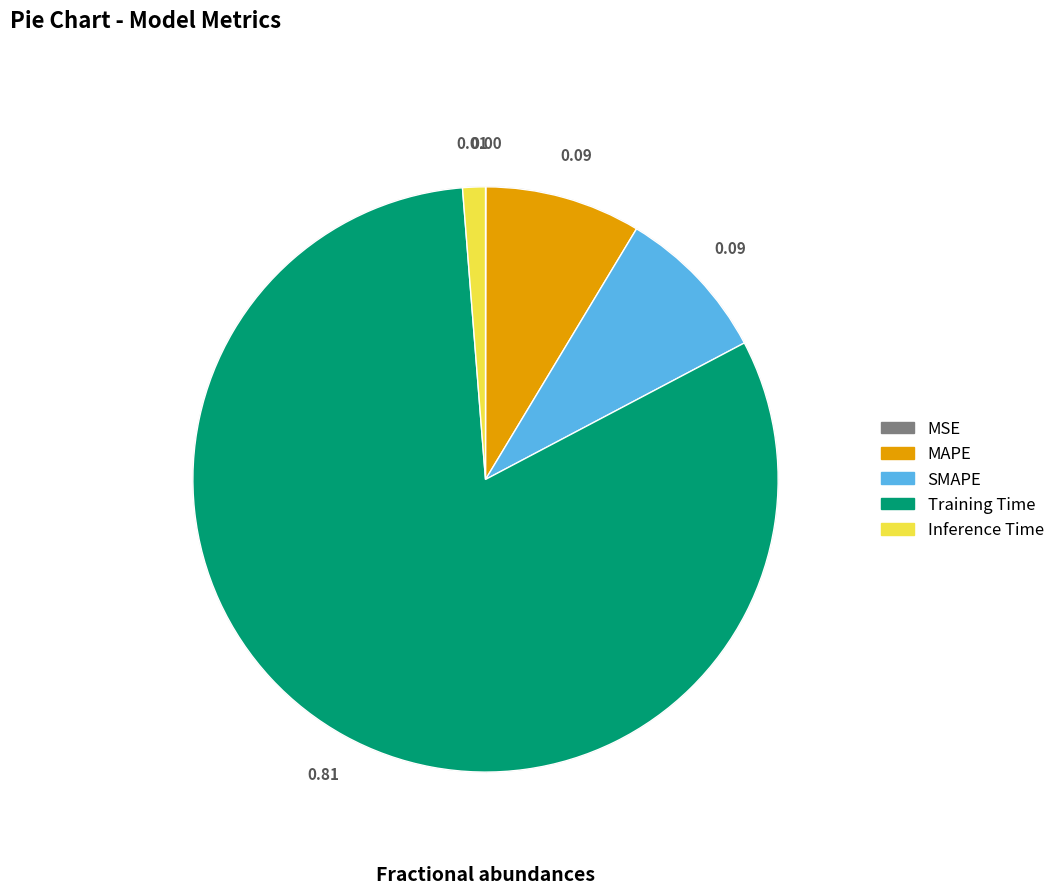

What is the total percentage of MSE and MAPE?

8.6%